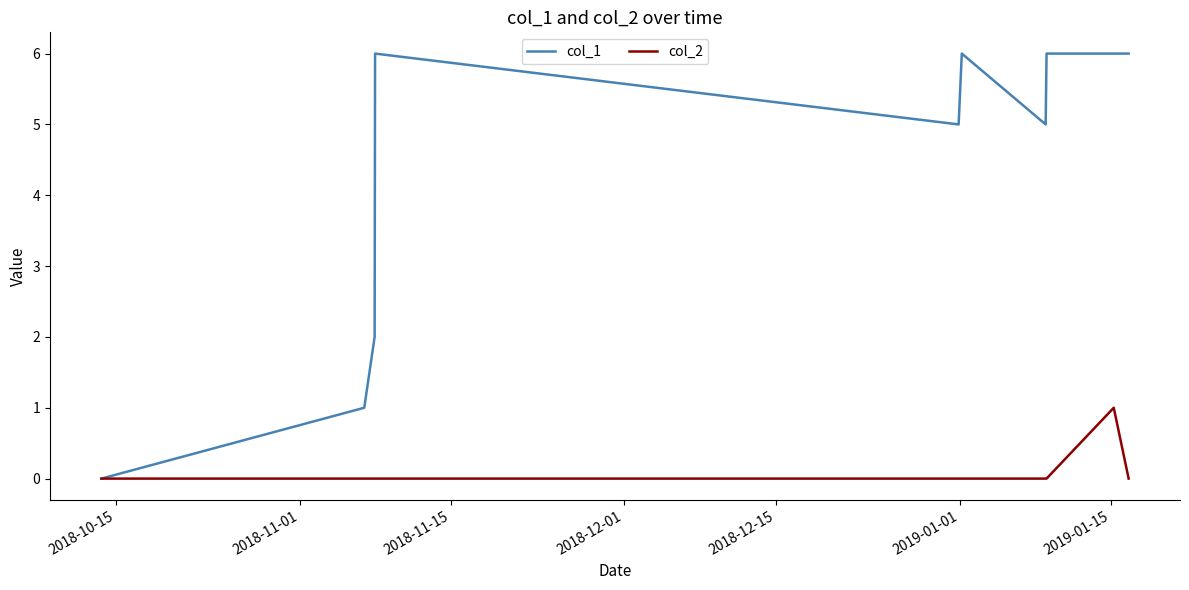

Which series has the largest range (max minus min)?

col_1